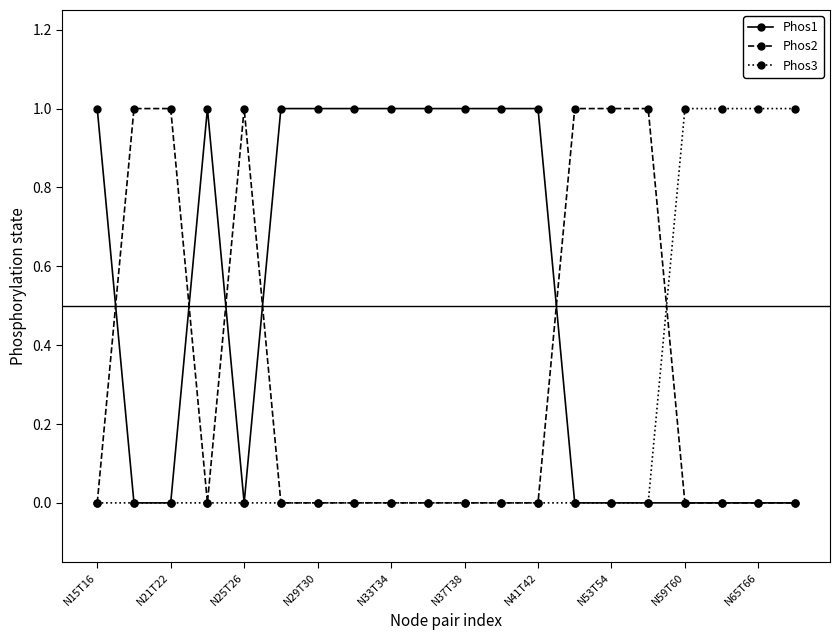

How many lines are shown in the chart?

3